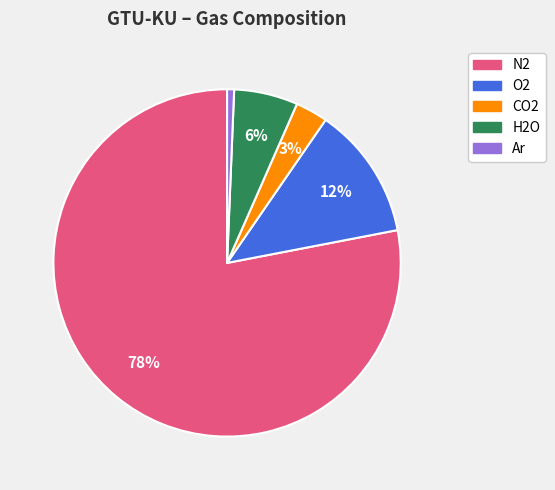

What percentage is the O2 slice, to the nearest percent?

12%